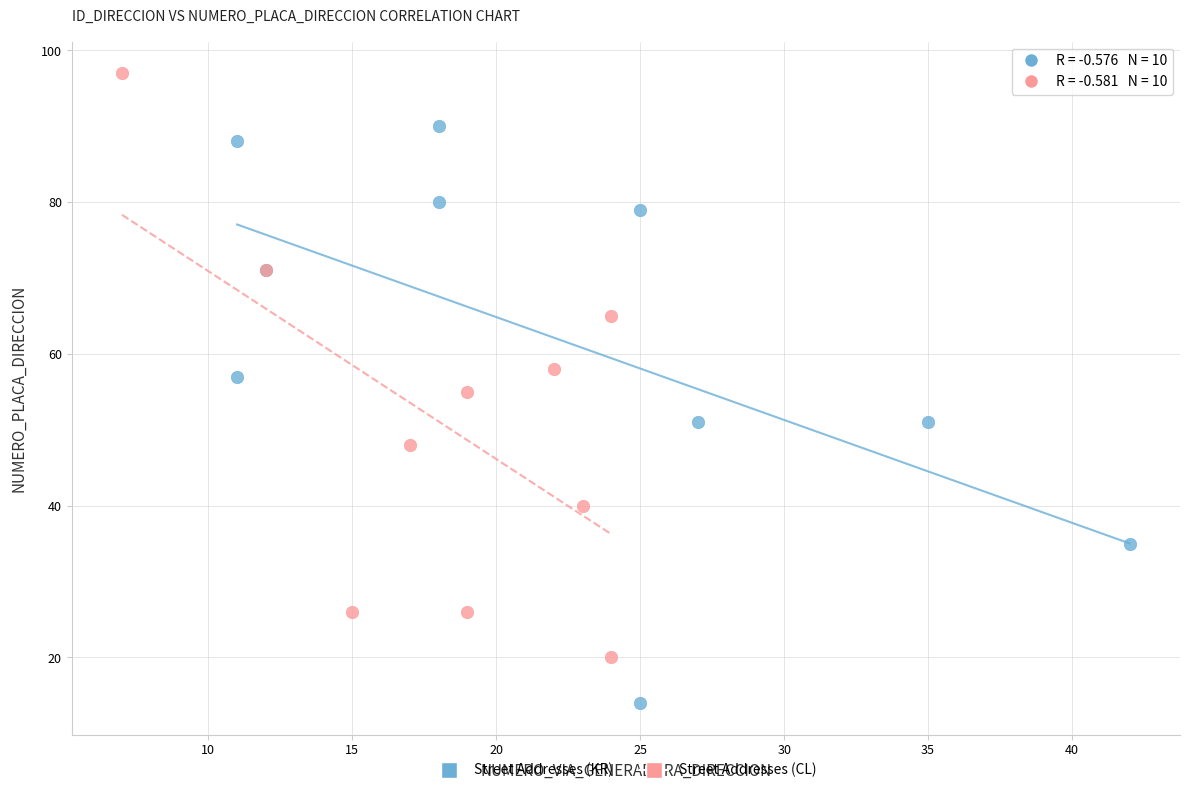

Which series reaches the minimum Y coordinate?

Street Addresses (KR)